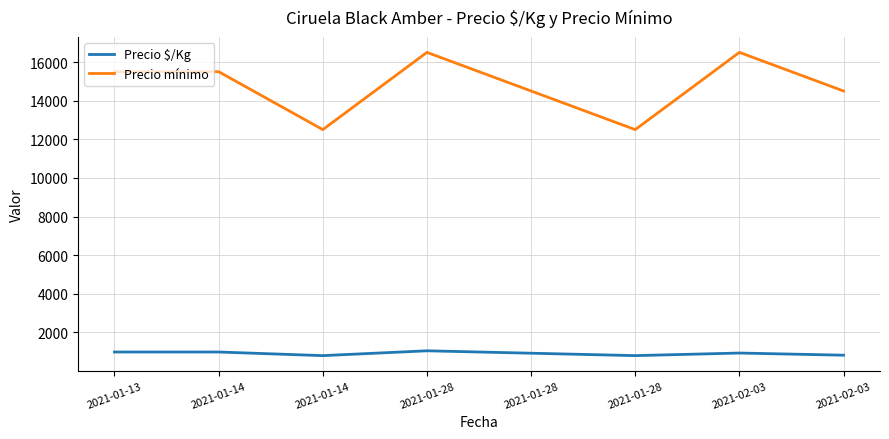

Does the chart have visible grid lines?

Yes